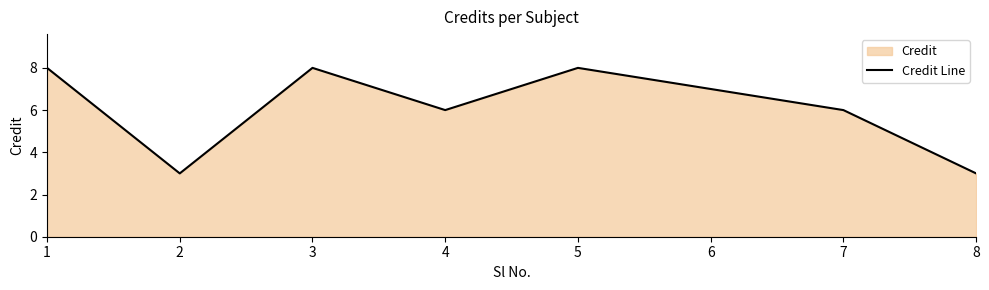

Is it true that the value at 7 is 9?

False